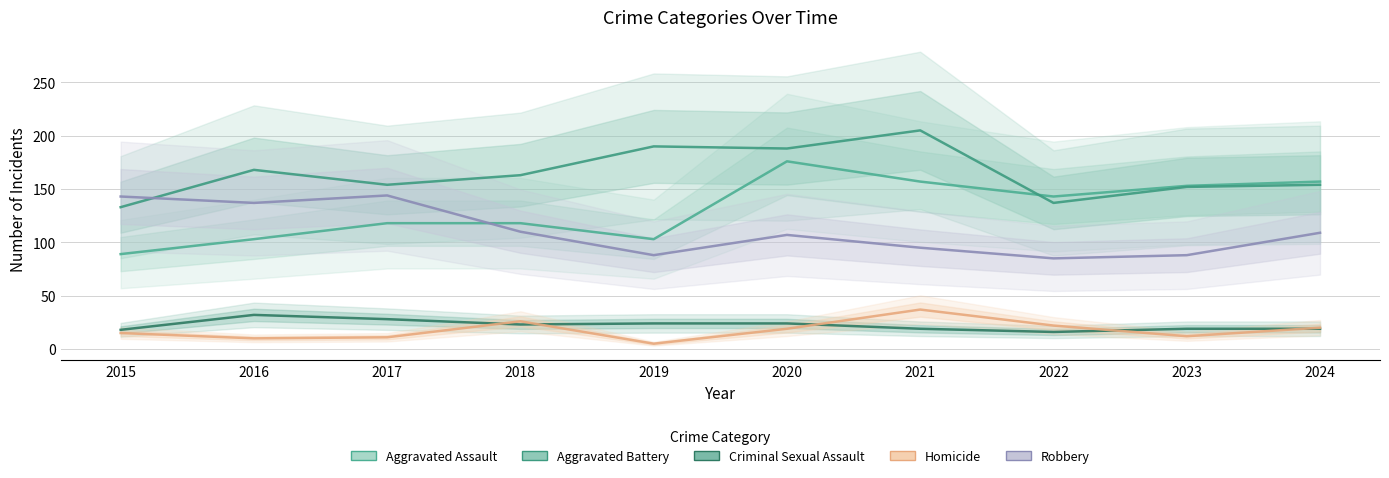

How many interior local peaks does the Criminal Sexual Assault series have?

1